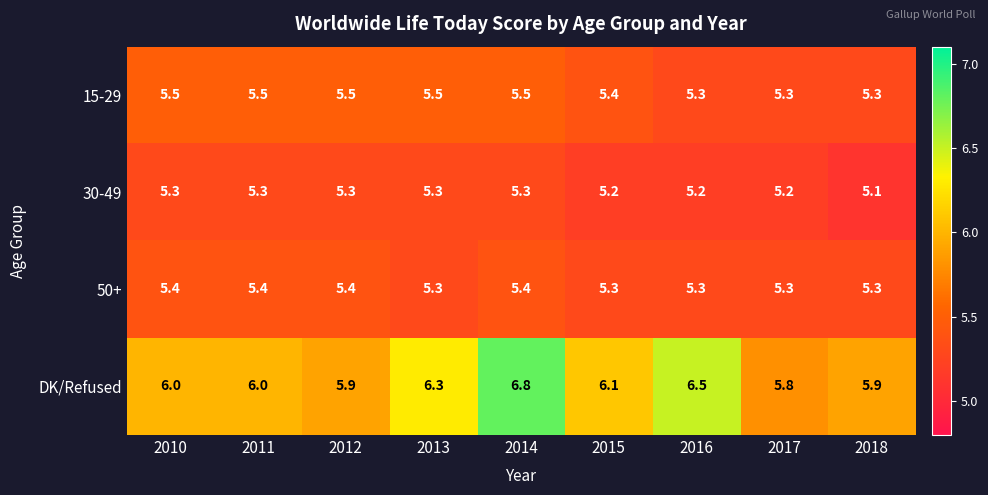

True or false: 15-29 has a value of 5.5 at 2012.

True